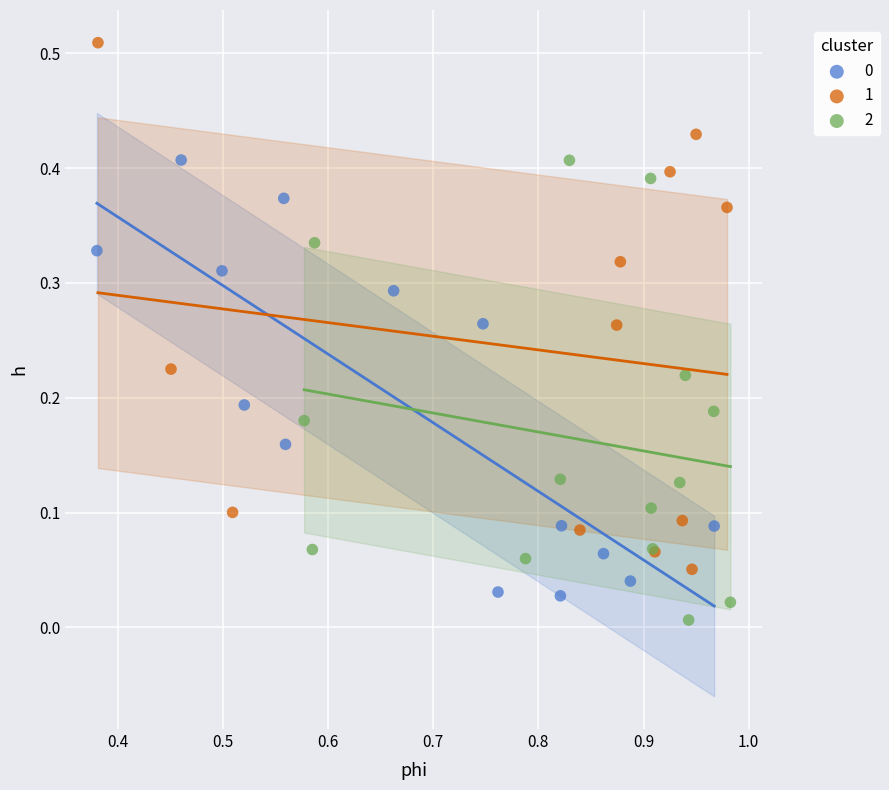

Which series has the widest spread of Y values?

1